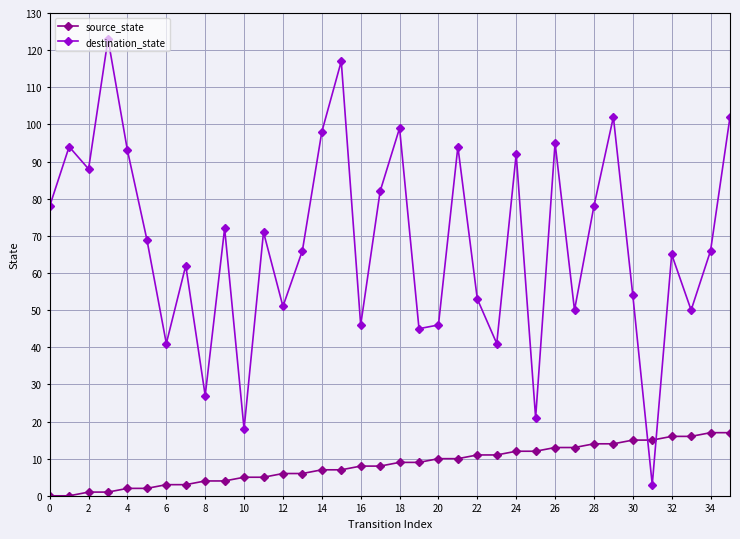

How many interior local valleys does the destination_state series have?

12